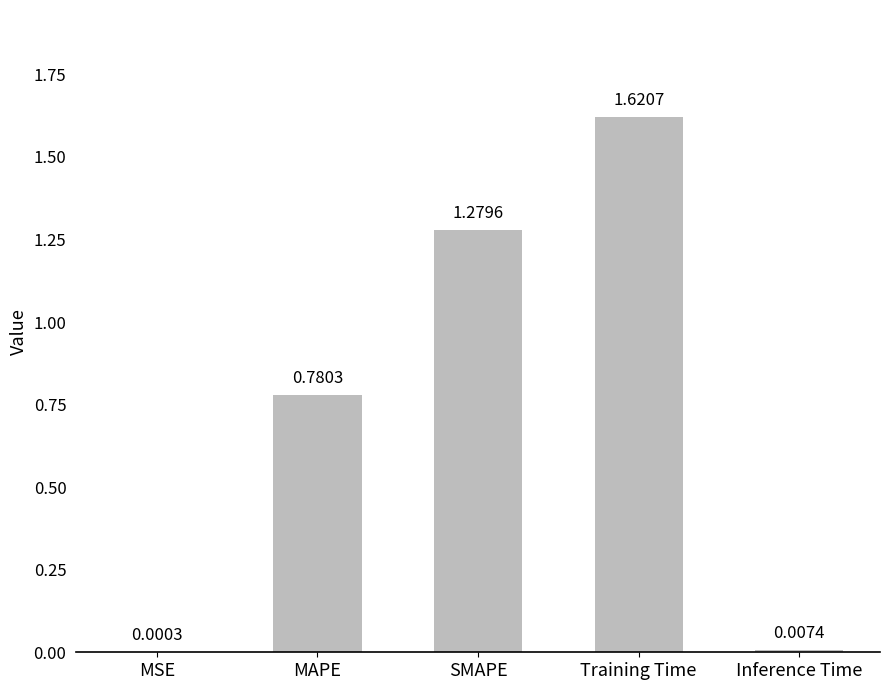

Where is the data nearest to the value 0?

MSE